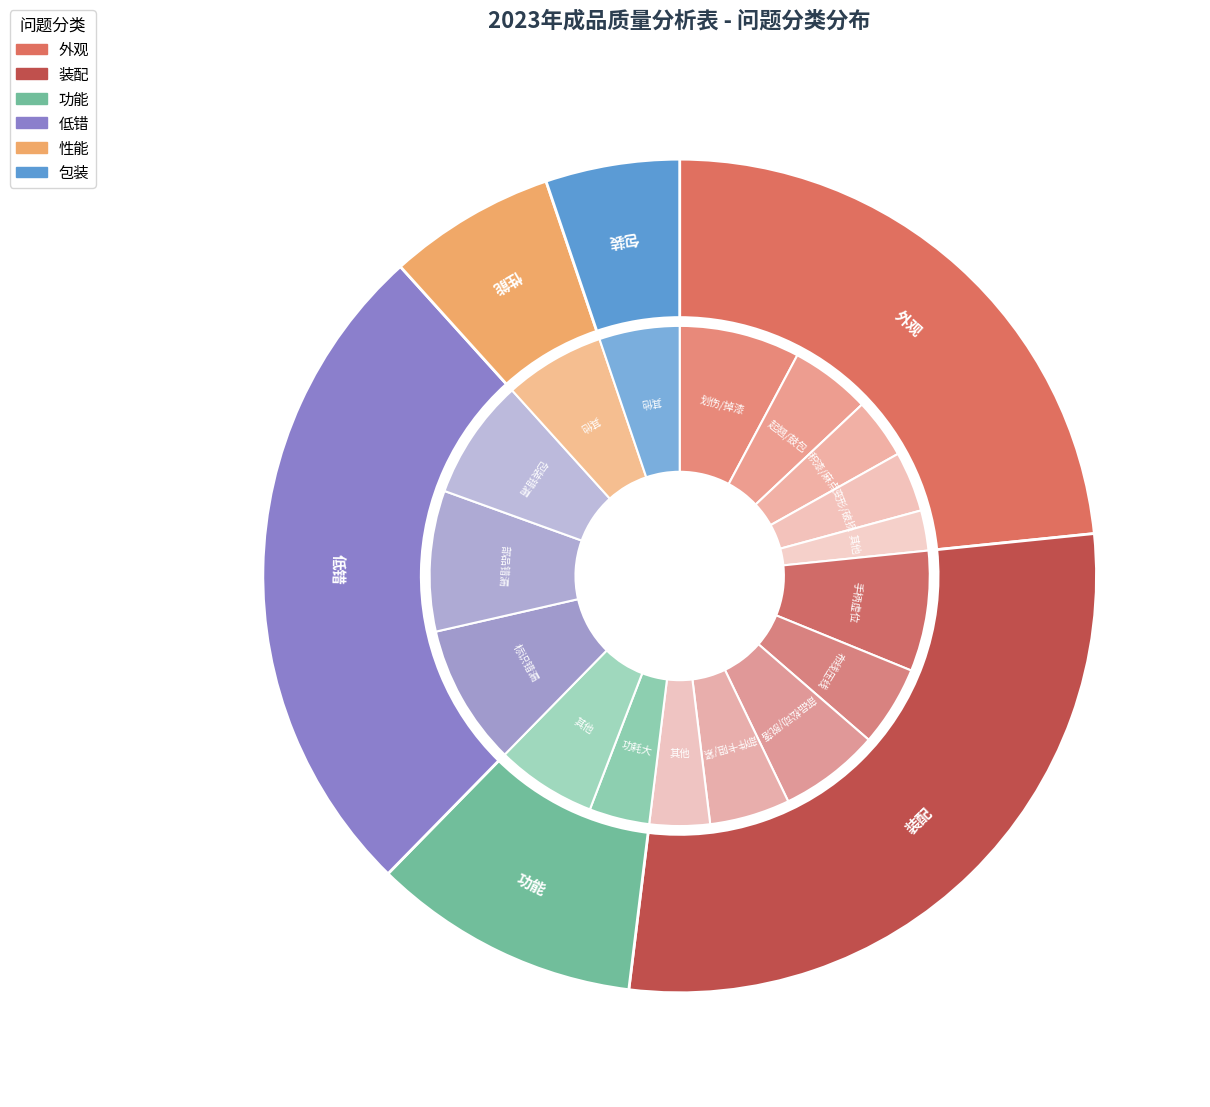

To the nearest percent, what percentage of the pie is 外观?

23%